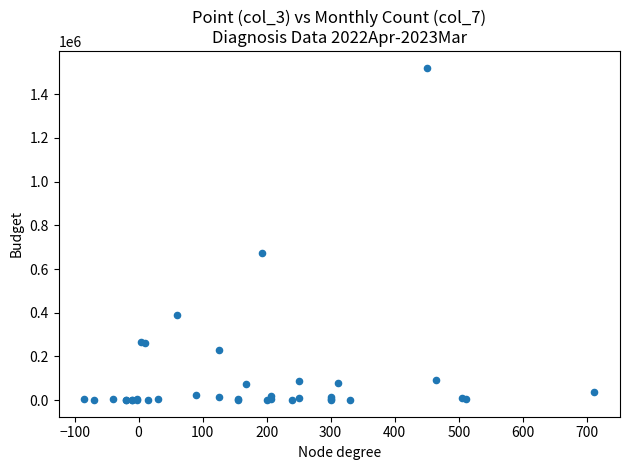

What Y value in the scatter plot is closest to 760644?

672285